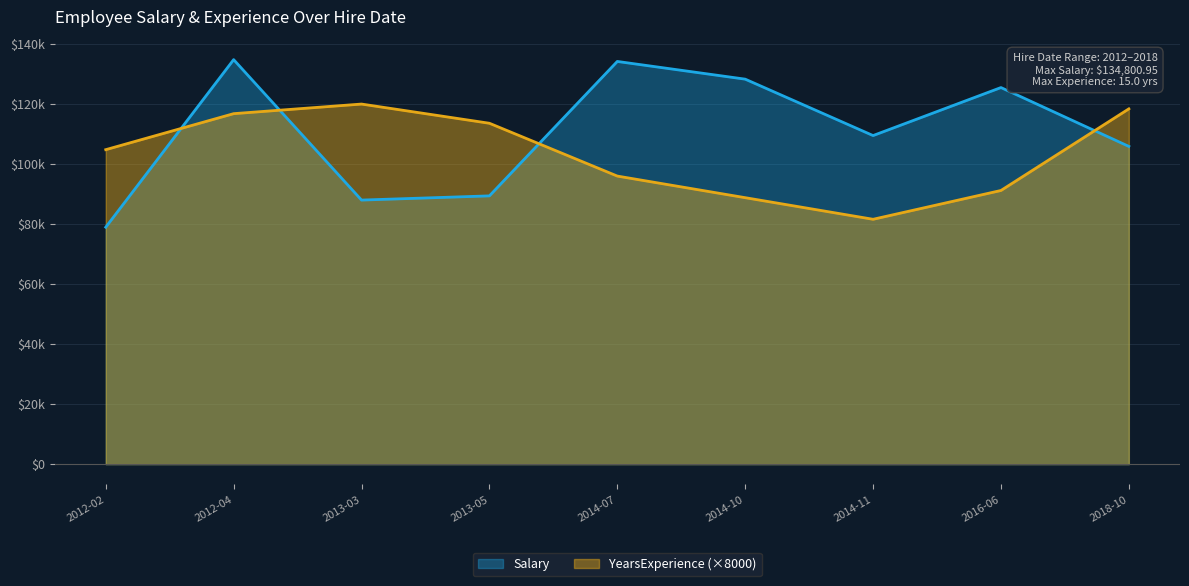

What is the total value across all series at 2016-06?

216700.0